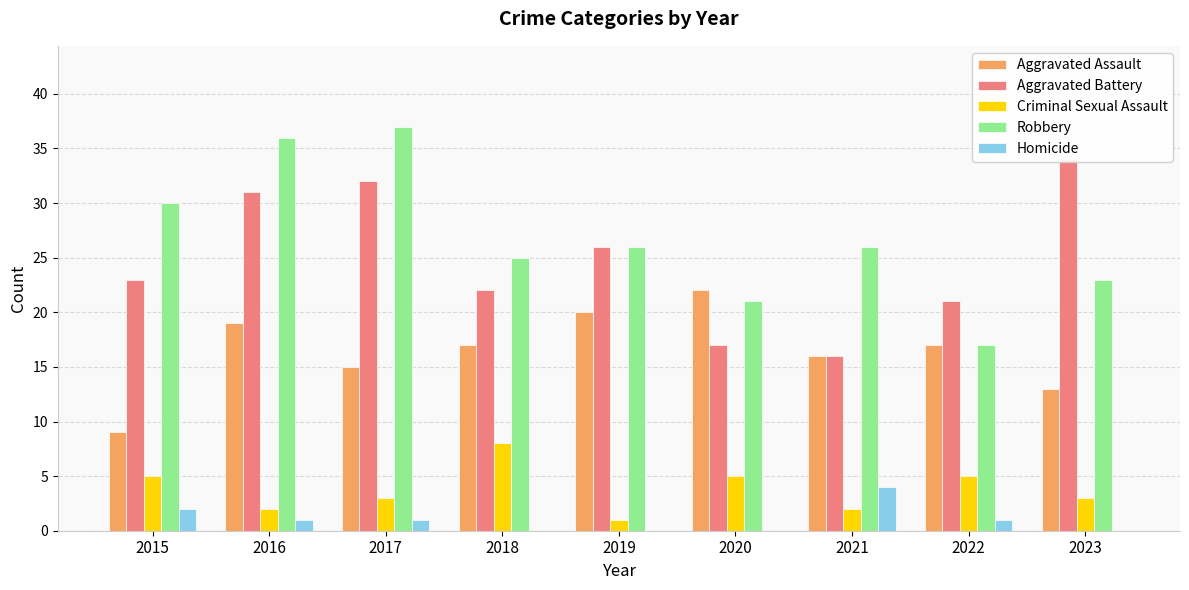

Which series has the largest total across all categories?

Robbery